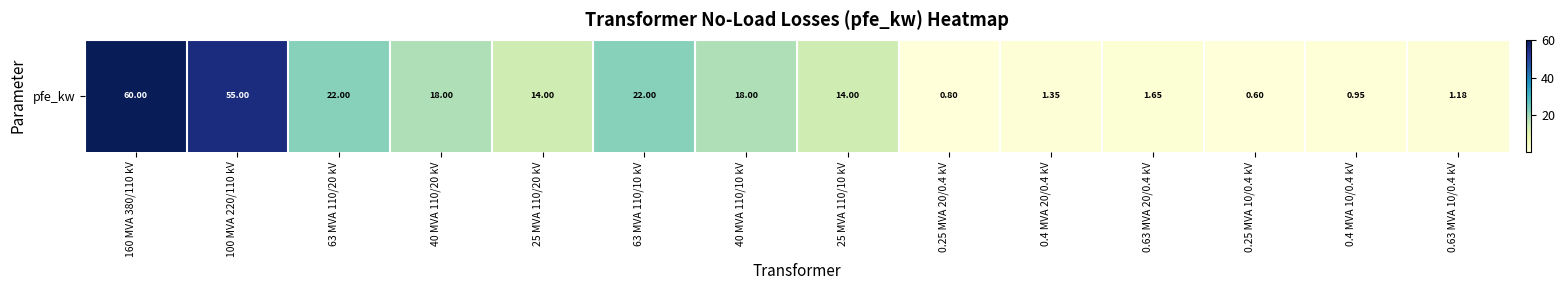

What is the average value?

16.4